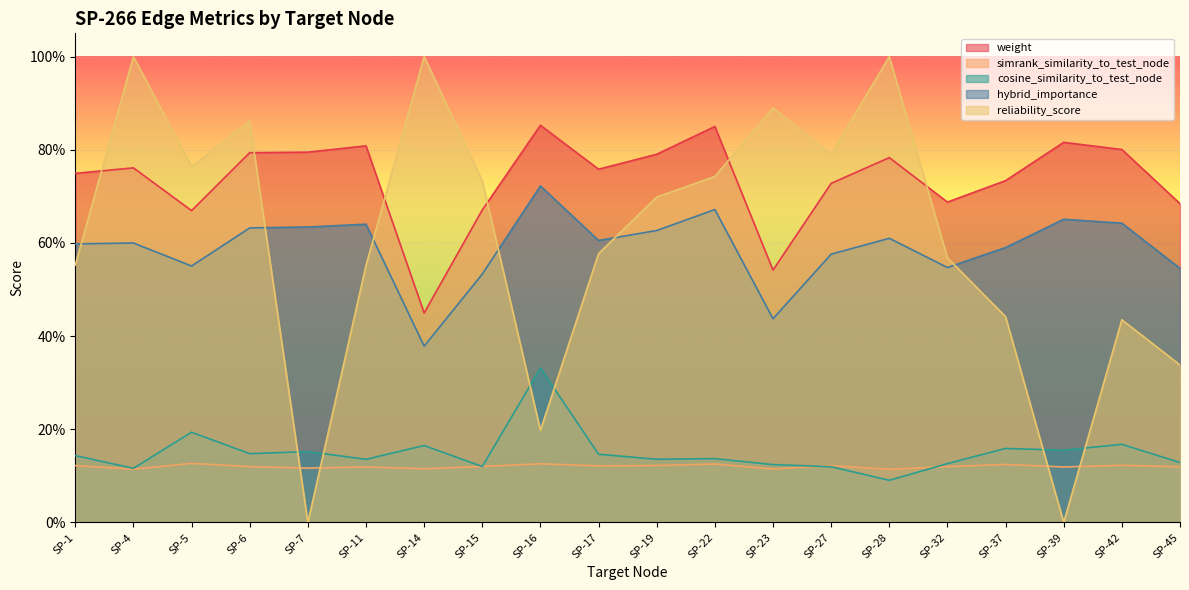

Reading left to right, list all the values displayed in this chart.

weight: 0.7	0.8	0.7	0.8	0.8	0.8	0.4	0.7	0.9	0.8	0.8	0.8	0.5	0.7	0.8	0.7	0.7	0.8	0.8	0.7
simrank_similarity_to_test_node: 0.1	0.1	0.1	0.1	0.1	0.1	0.1	0.1	0.1	0.1	0.1	0.1	0.1	0.1	0.1	0.1	0.1	0.1	0.1	0.1
cosine_similarity_to_test_node: 0.1	0.1	0.2	0.1	0.2	0.1	0.2	0.1	0.3	0.1	0.1	0.1	0.1	0.1	0.1	0.1	0.2	0.2	0.2	0.1
hybrid_importance: 0.6	0.6	0.6	0.6	0.6	0.6	0.4	0.5	0.7	0.6	0.6	0.7	0.4	0.6	0.6	0.5	0.6	0.7	0.6	0.5
reliability_score: 0.6	1.0	0.8	0.9	0.0	0.6	1.0	0.7	0.2	0.6	0.7	0.7	0.9	0.8	1.0	0.6	0.4	0.0	0.4	0.3